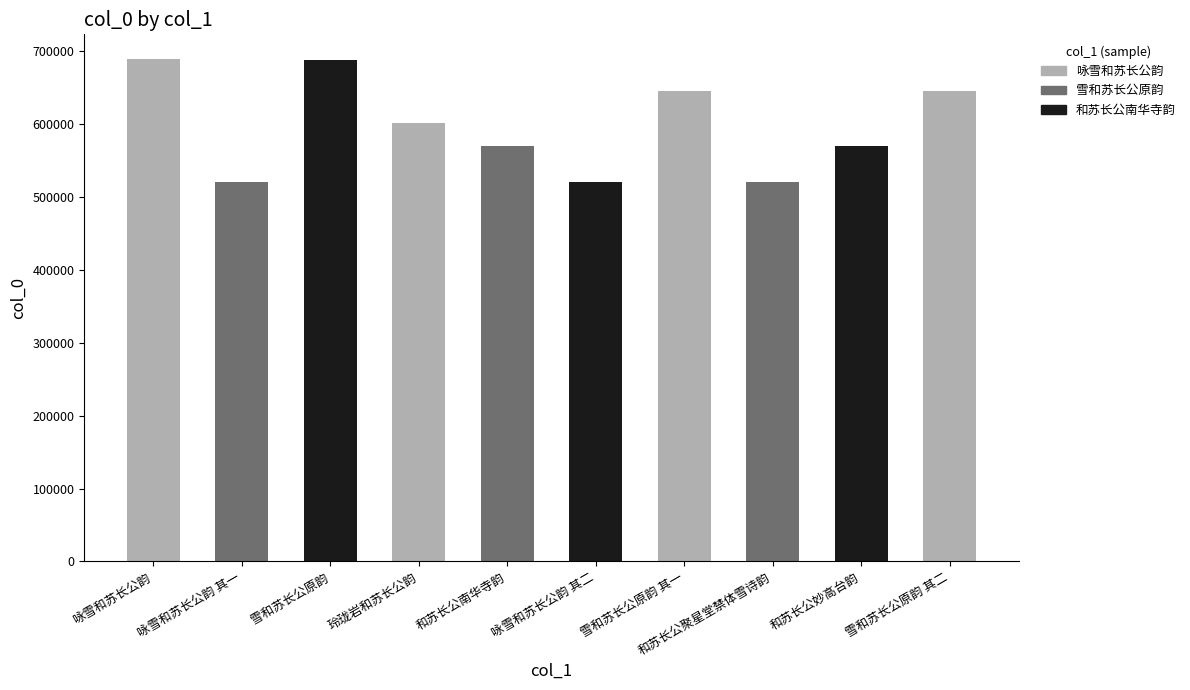

Approximately how many times larger is the value at 雪和苏长公原韵 其二 compared to 和苏长公南华寺韵?

1.1